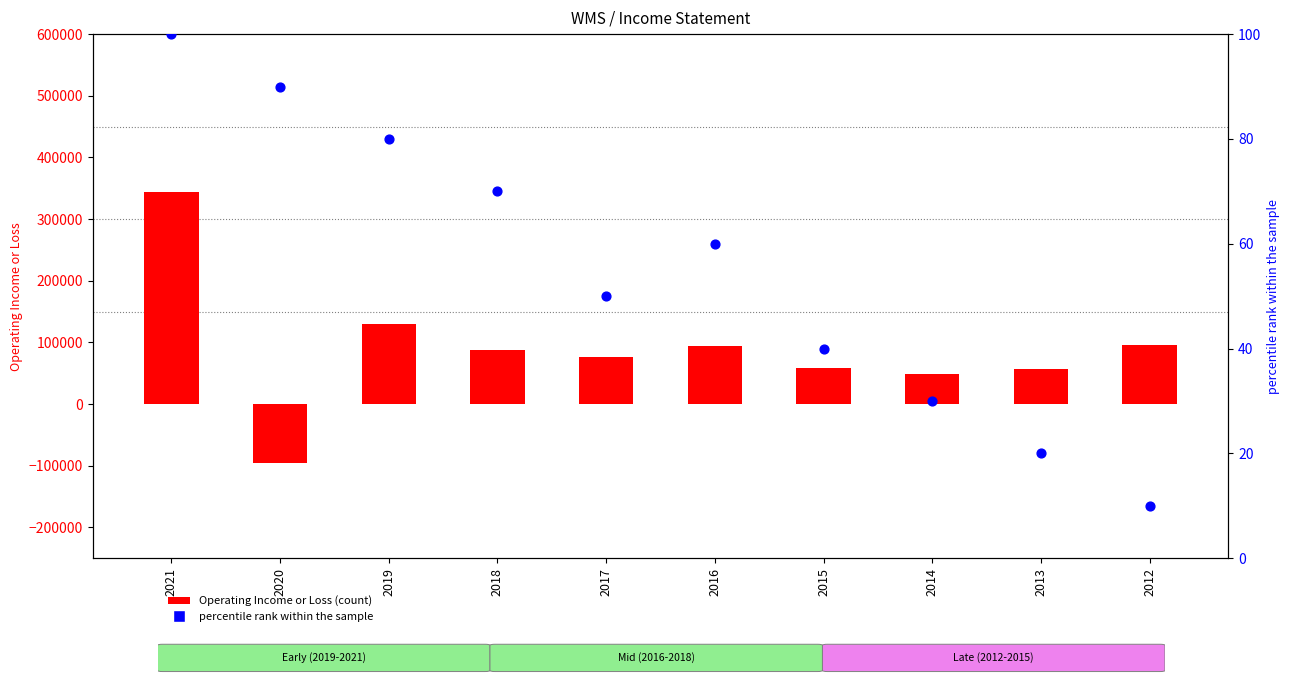

Which series contains the highest Y value?

Operating Income or Loss